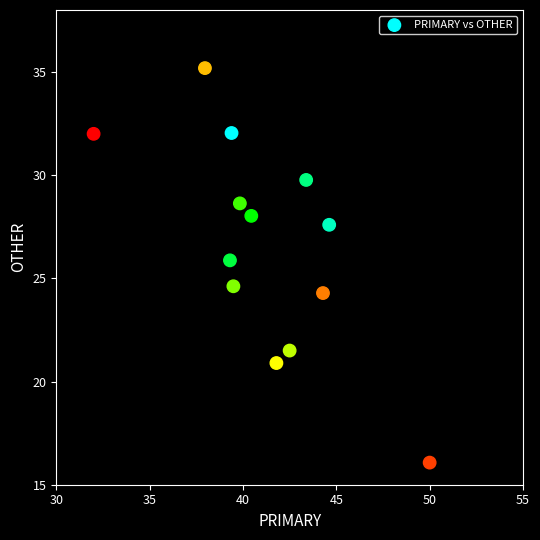

What is the range of X values (max minus min)?

18.0